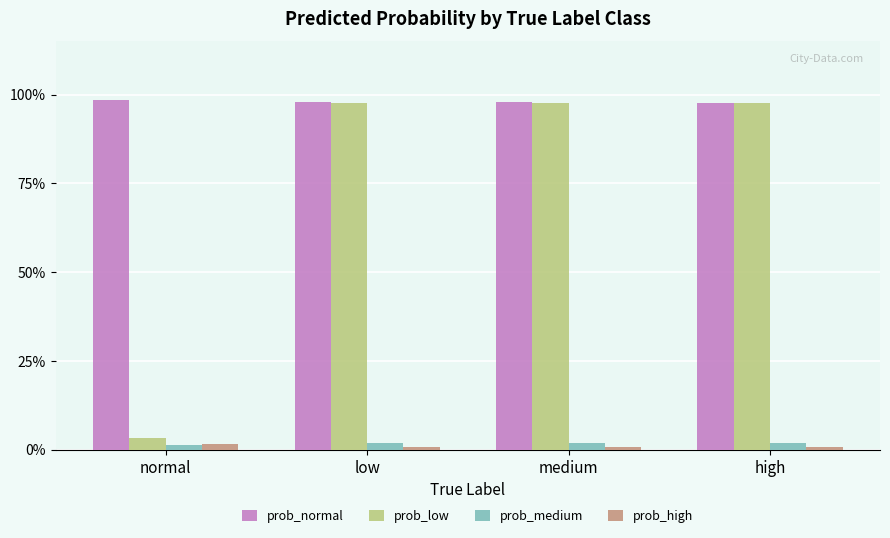

Are the bars horizontal?

No